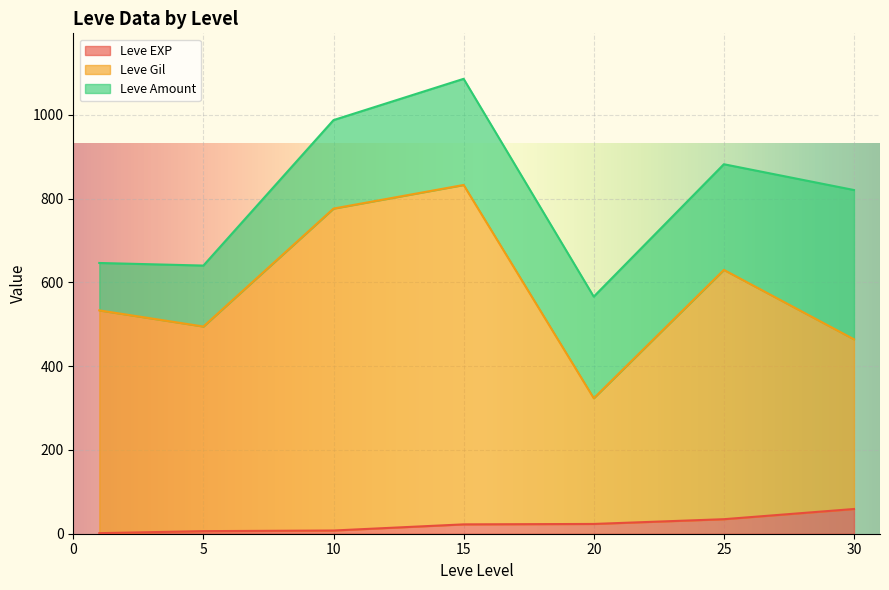

At which category is the sum across all series the highest?

15